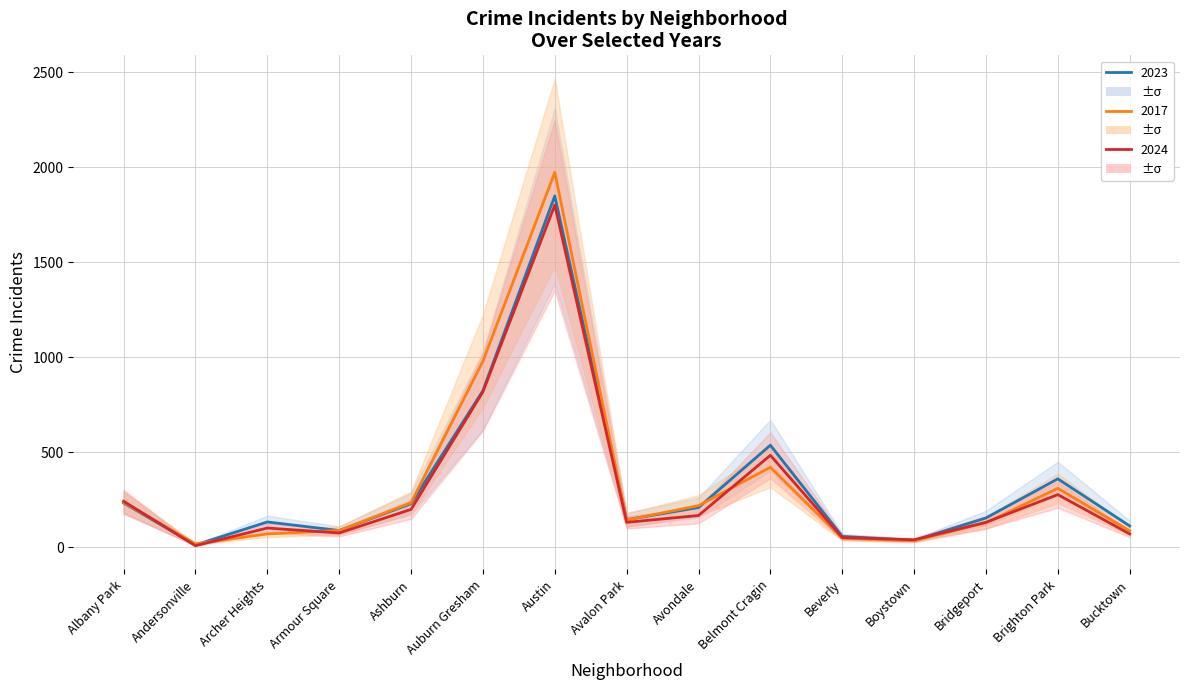

Which series has the widest spread of values?

2017